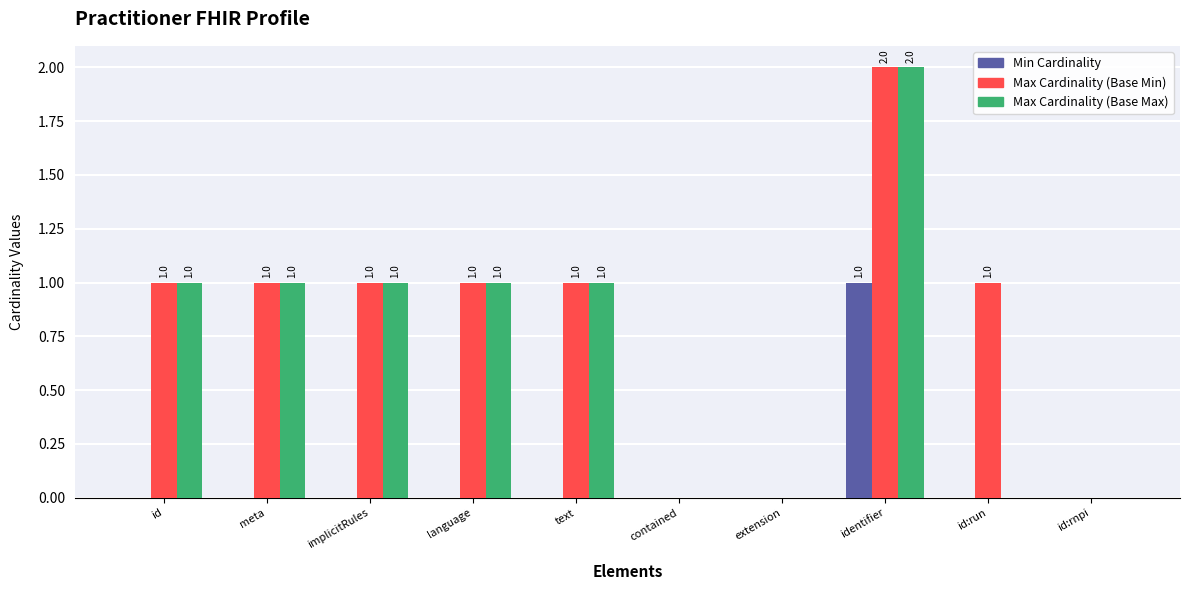

What is the total value across all series at text?

2